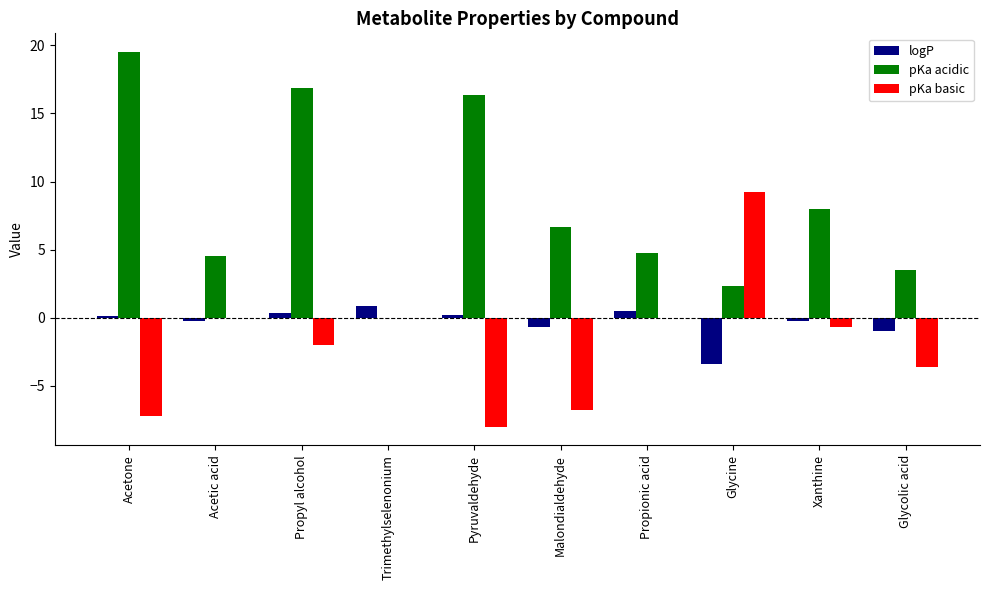

What is the sum of all pKa basic values?

-19.1